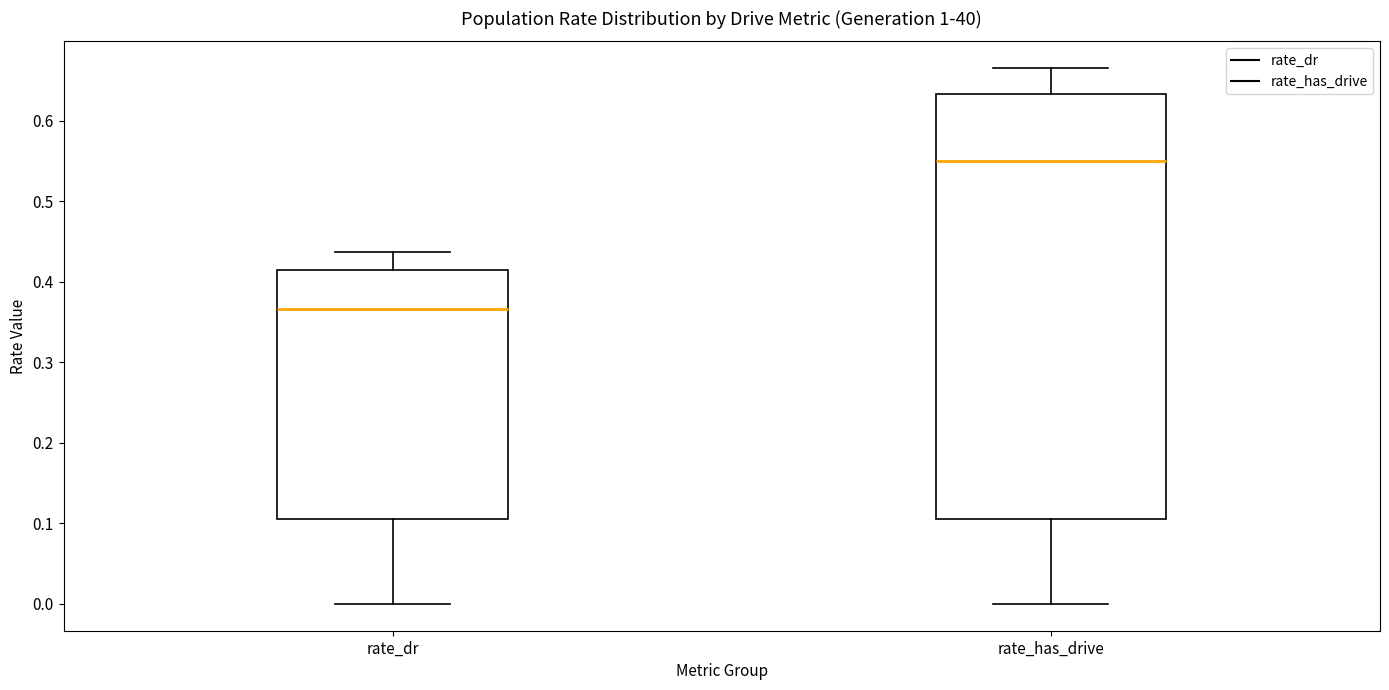

Reading left to right, read every box against the y-axis: the position of its median line, the range the box covers, and the ends of its whiskers. The values are not printed on the chart, so give them approximately, as read against the axis.

rate_dr: median 0.37, box 0.11 to 0.41, whiskers 0.00 to 0.44
rate_has_drive: median 0.55, box 0.11 to 0.63, whiskers 0.00 to 0.67